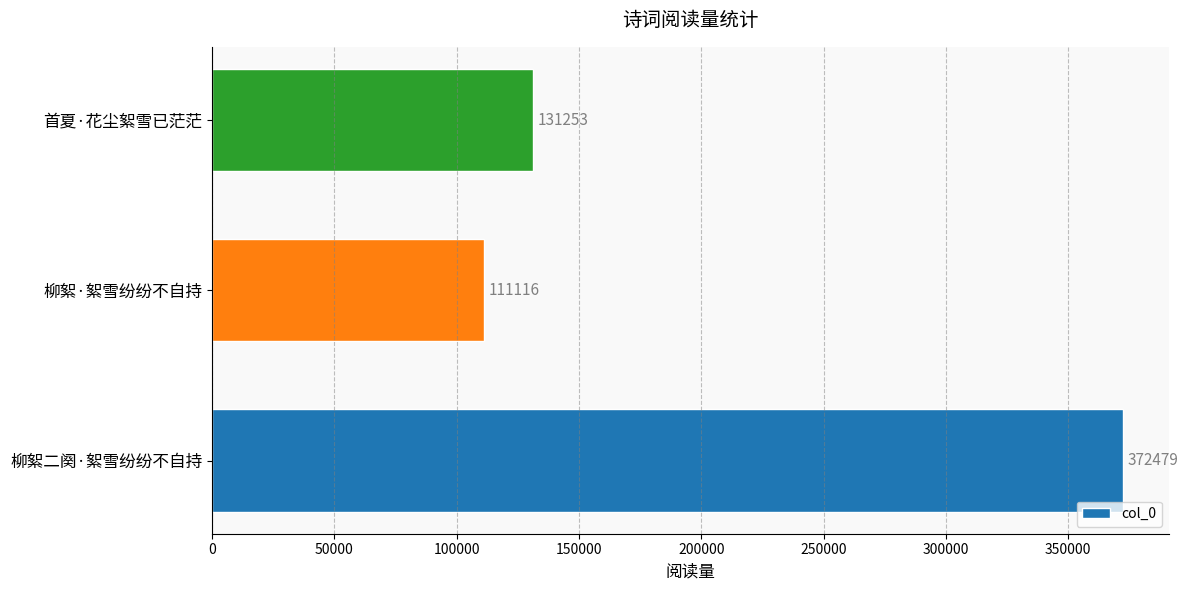

True or false: the data shows 222804 at 首夏·花尘絮雪已茫茫.

False